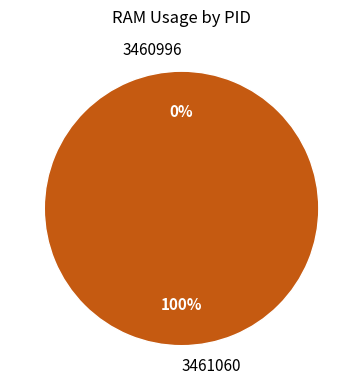

Count the number of slices in the pie.

2